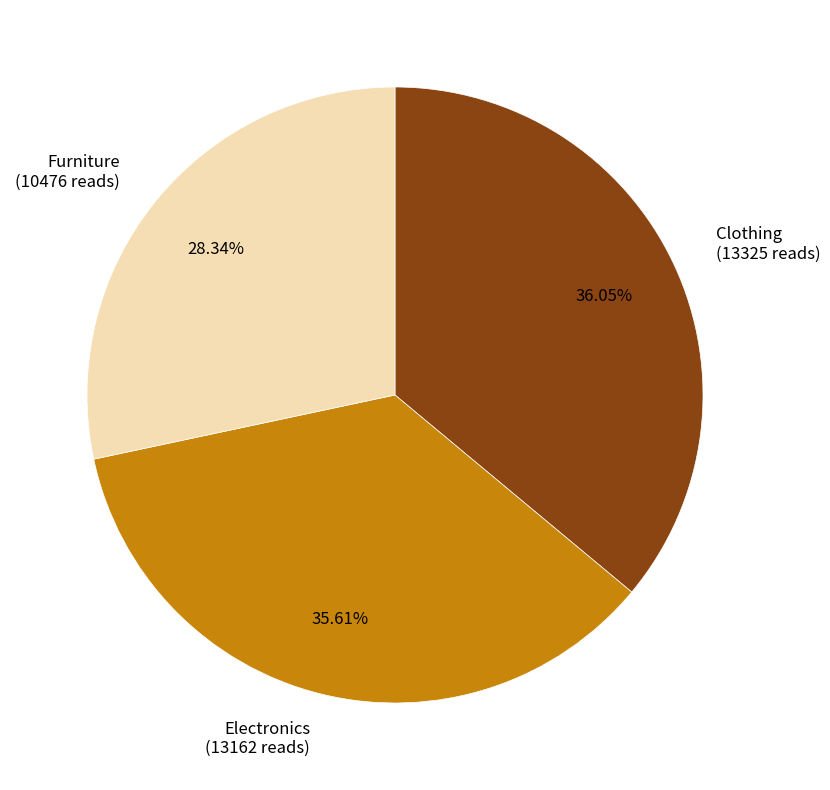

How many slices are in this pie chart?

3